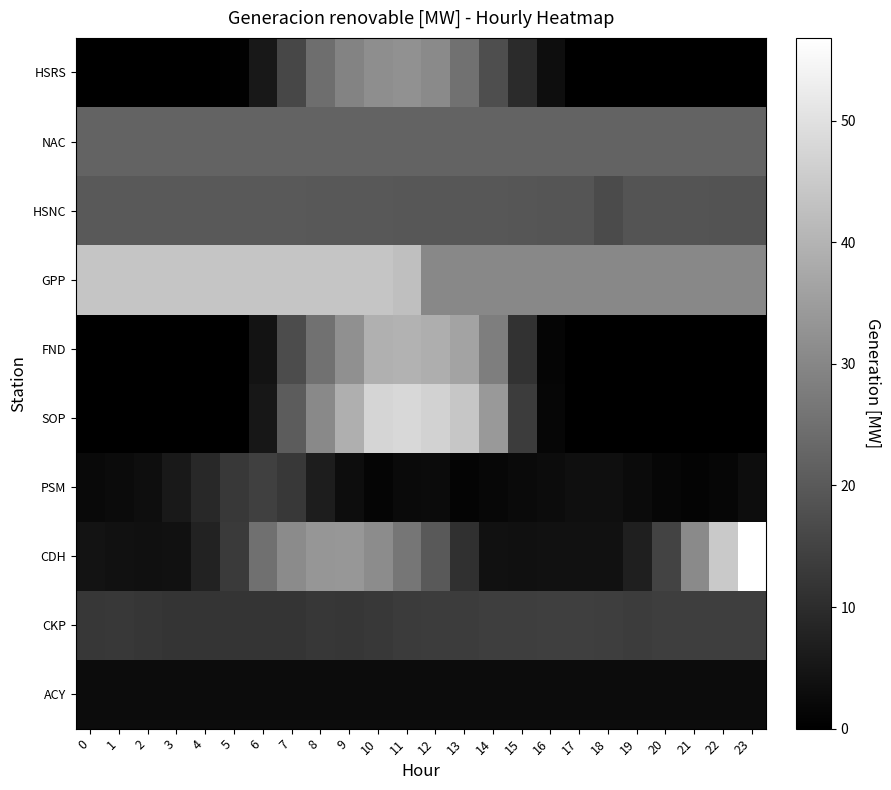

Reading right to left, list all the values displayed in this chart.

ACY: 23=2.8	22=2.8	21=2.8	20=2.8	19=2.8	18=2.8	17=2.8	16=2.8	15=2.8	14=2.8	13=2.8	12=2.8	11=2.8	10=2.8	9=2.8	8=2.8	7=2.8	6=2.8	5=2.8	4=2.8	3=2.8	2=2.8	1=2.8	0=2.8
CKP: 23=13.8	22=13.8	21=13.9	20=13.9	19=13.7	18=13.8	17=14.0	16=14.0	15=13.8	14=13.9	13=13.5	12=13.5	11=13.2	10=12.5	9=12.2	8=12.3	7=11.8	6=11.7	5=11.9	4=11.8	3=11.7	2=12.2	1=12.8	0=12.3
CDH: 23=56.8	22=44.8	21=30.7	20=15.0	19=7.0	18=3.9	17=4.0	16=3.8	15=3.6	14=3.8	13=11.1	12=20.1	11=26.4	10=31.1	9=33.6	8=33.5	7=31.0	6=25.0	5=13.0	4=7.7	3=3.9	2=3.7	1=4.0	0=4.2
PSM: 23=3.0	22=1.5	21=0.9	20=1.3	19=2.6	18=3.4	17=3.4	16=2.9	15=2.2	14=1.6	13=1.1	12=2.5	11=2.3	10=1.2	9=3.0	8=6.6	7=12.6	6=14.4	5=12.8	4=9.0	3=5.6	2=3.1	1=2.5	0=2.0
SOP: 23=0.0	22=0.0	21=0.0	20=0.0	19=0.0	18=0.0	17=0.0	16=1.5	15=13.5	14=34.1	13=44.1	12=46.8	11=48.0	10=47.4	9=38.9	8=30.5	7=20.6	6=5.2	5=0.0	4=0.0	3=0.0	2=0.0	1=0.0	0=0.0
FND: 23=0.0	22=0.0	21=0.0	20=0.0	19=0.0	18=0.0	17=0.0	16=1.3	15=11.1	14=28.2	13=36.5	12=38.7	11=39.7	10=39.1	9=32.1	8=25.2	7=17.0	6=4.3	5=0.0	4=0.0	3=0.0	2=0.0	1=0.0	0=0.0
GPP: 23=30.3	22=30.3	21=30.3	20=30.3	19=30.3	18=30.3	17=30.3	16=30.3	15=30.3	14=30.3	13=30.3	12=30.3	11=42.6	10=43.9	9=43.9	8=43.9	7=43.9	6=43.9	5=43.9	4=43.9	3=43.9	2=43.9	1=43.9	0=43.9
HSNC: 23=18.6	22=18.6	21=18.7	20=18.7	19=18.8	18=16.8	17=18.9	16=19.0	15=19.1	14=19.4	13=19.4	12=19.4	11=19.5	10=19.6	9=19.6	8=19.7	7=19.8	6=19.9	5=19.9	4=19.9	3=20.0	2=20.1	1=20.1	0=20.1
NAC: 23=22.0	22=22.0	21=22.0	20=22.0	19=22.0	18=22.0	17=22.0	16=22.0	15=22.0	14=22.0	13=22.0	12=22.0	11=22.0	10=22.0	9=22.0	8=22.0	7=22.0	6=22.0	5=22.0	4=22.0	3=22.0	2=22.0	1=22.0	0=22.0
HSRS: 23=0.0	22=0.0	21=0.0	20=0.0	19=0.0	18=0.0	17=0.1	16=3.2	15=9.7	14=17.3	13=25.5	12=30.8	11=32.2	10=31.7	9=29.2	8=24.6	7=15.8	6=5.4	5=0.4	4=0.0	3=0.0	2=0.0	1=0.0	0=0.0